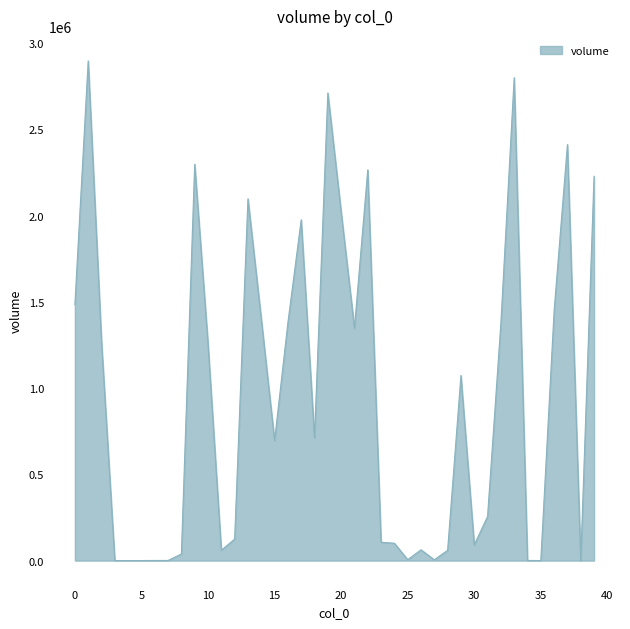

What is the greatest value displayed?

2896465.0